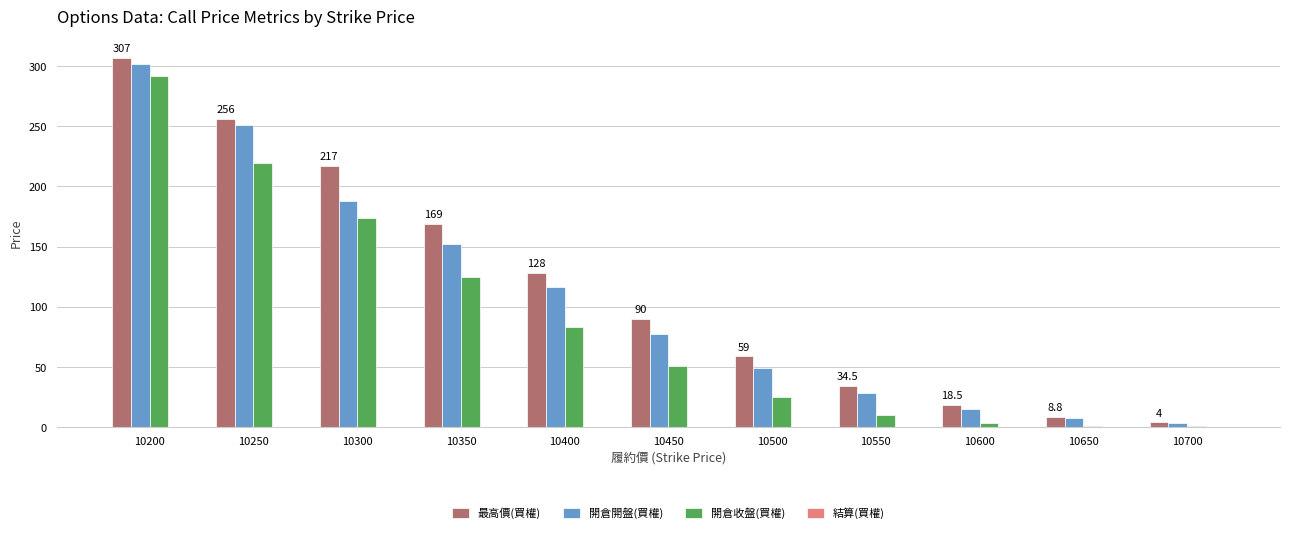

What is the sum of all 最高價(買權) values?

1291.8